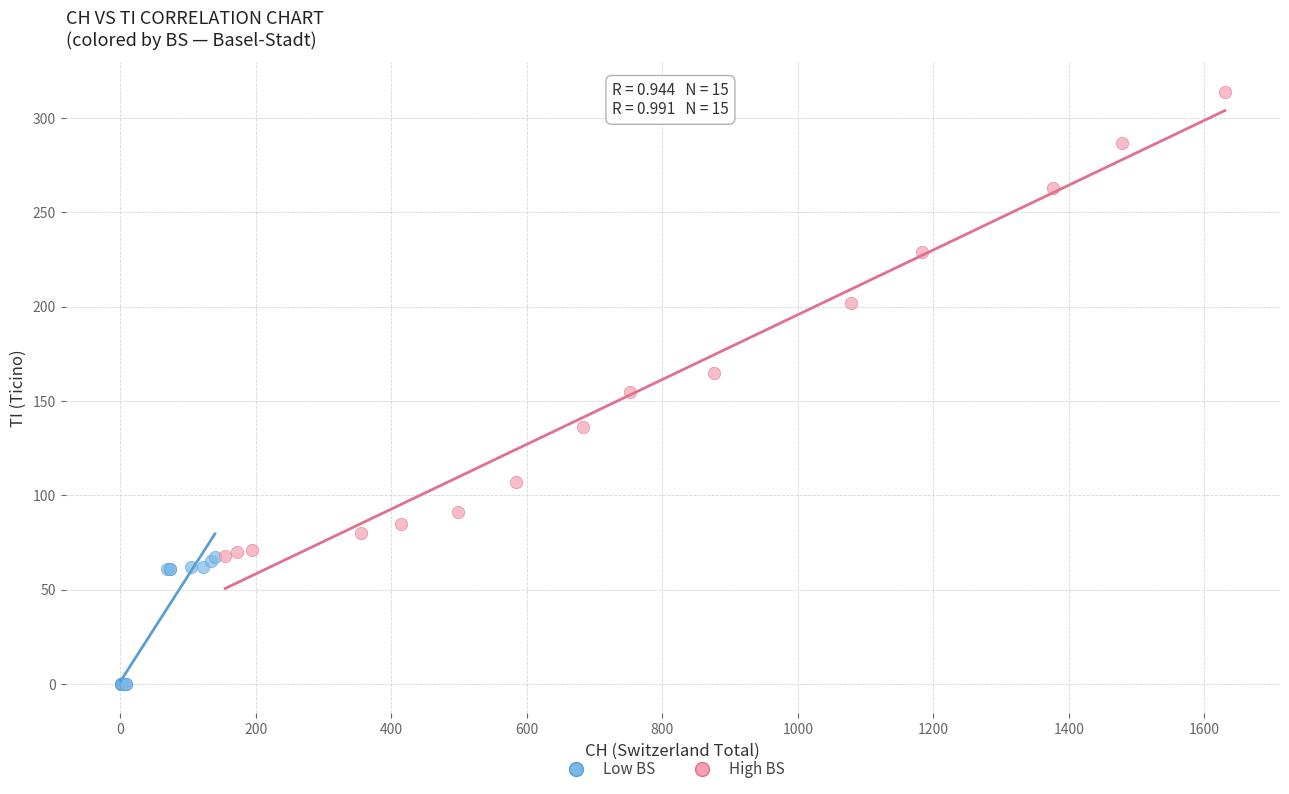

Which series reaches the maximum Y coordinate?

High BS